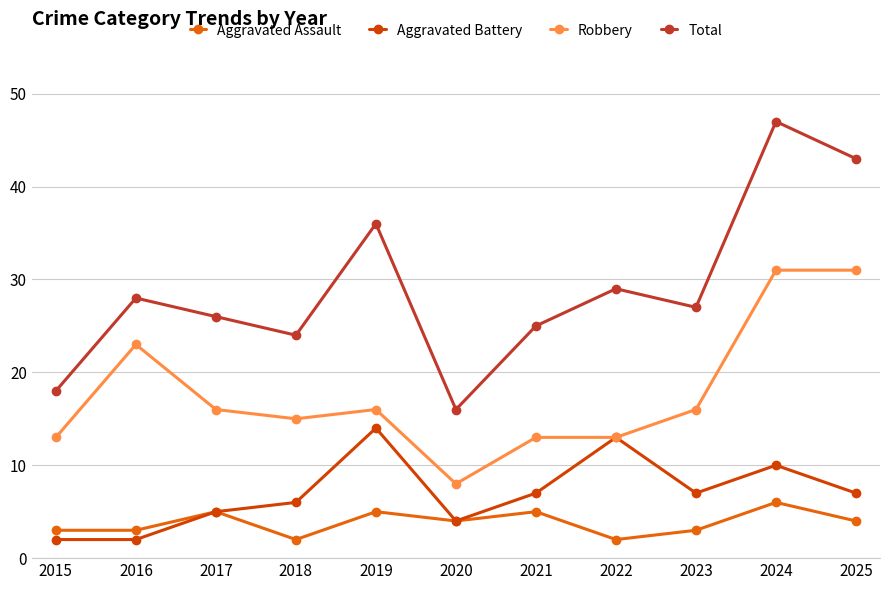

How many values in the Aggravated Assault series are below 4?

5